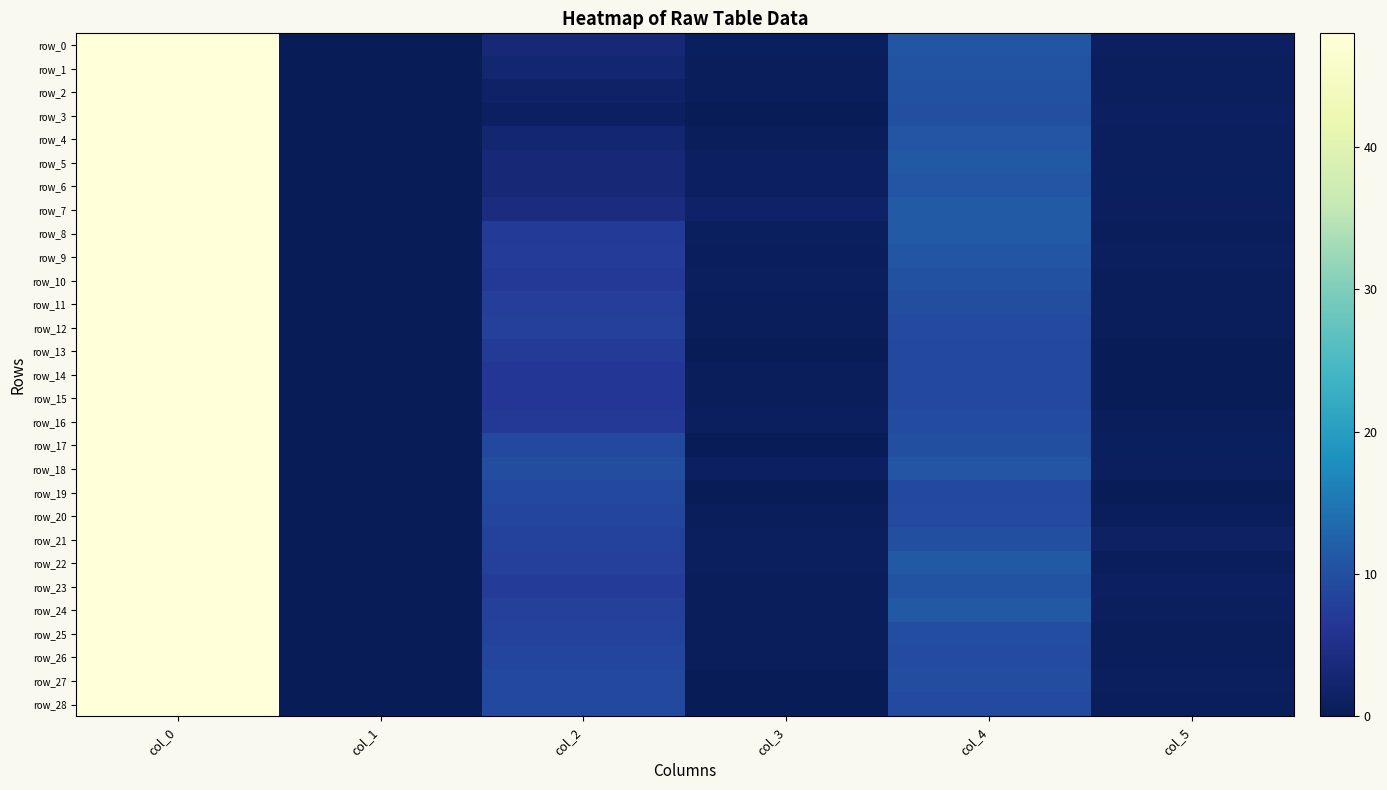

At how many categories does at least one series exceed 0?

5